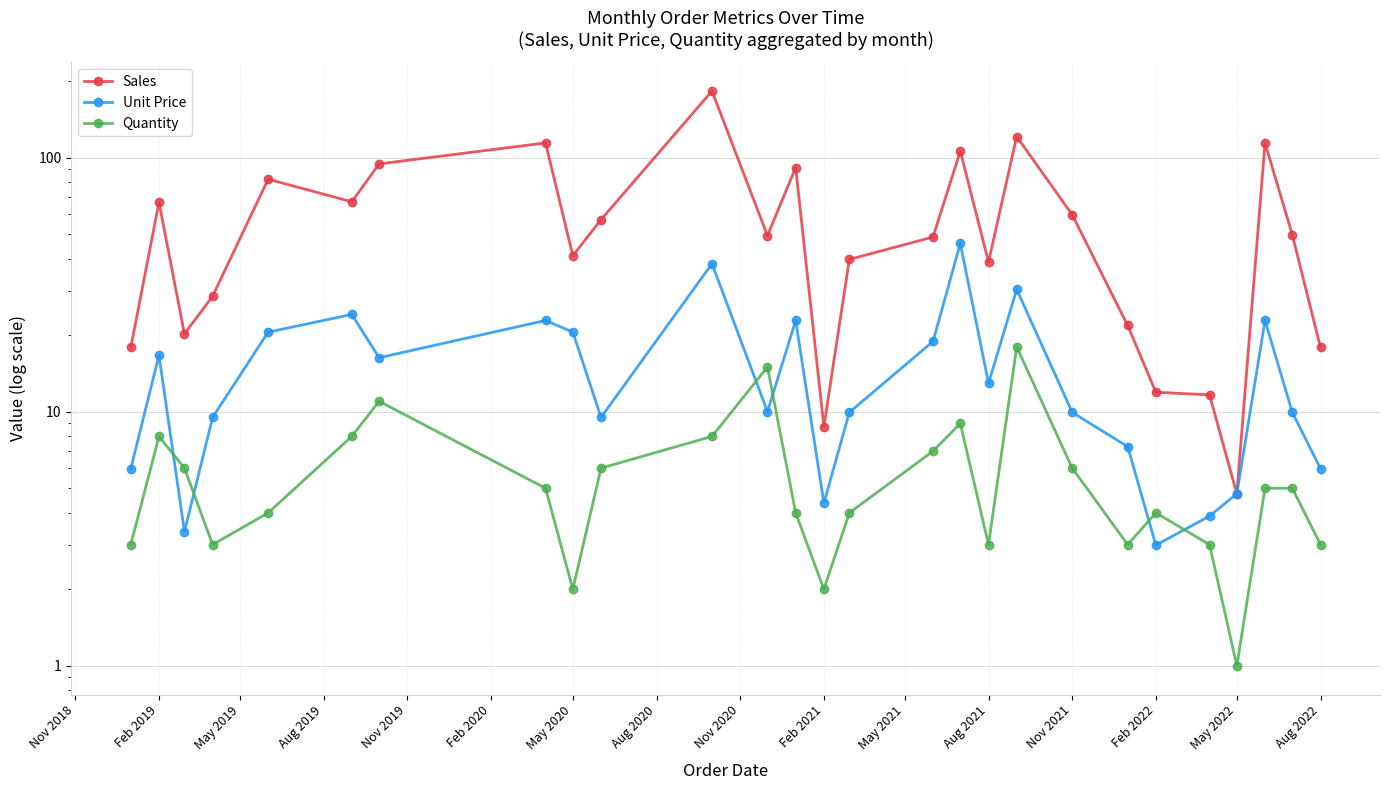

What is the minimum value for Unit Price?

3.0